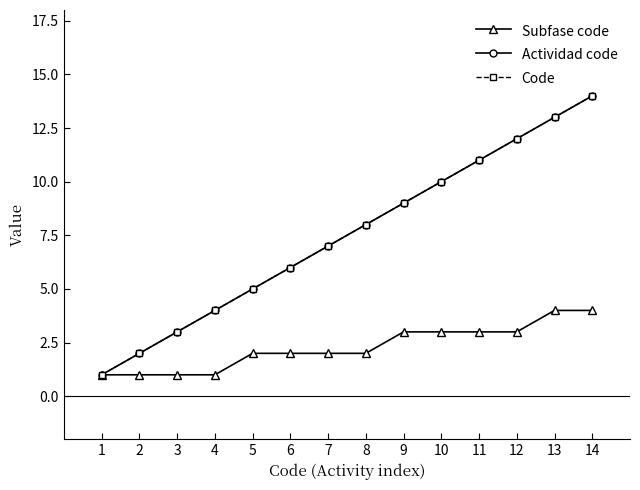

What is the difference between the Subfase code values at 7 and 4?

1